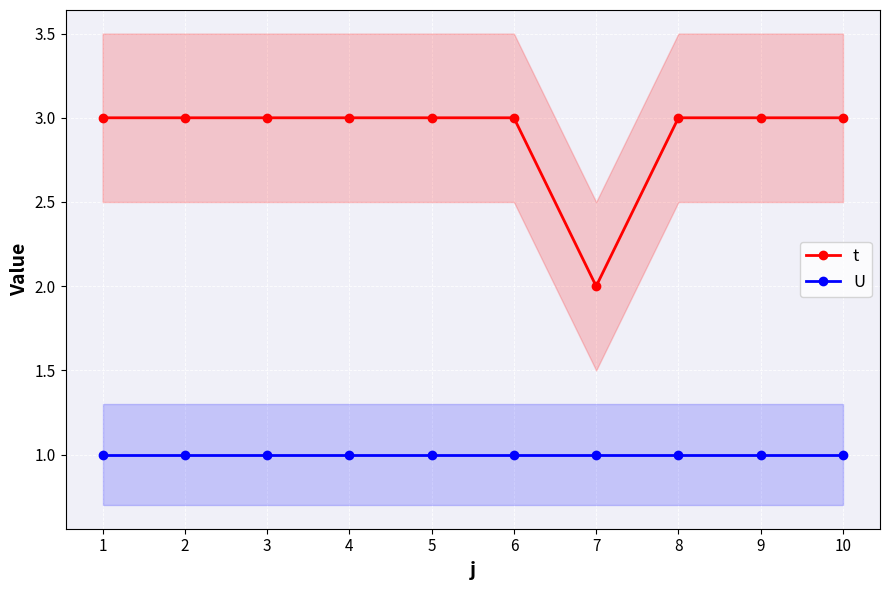

Rank the series at 10 from highest to lowest value.

t, U